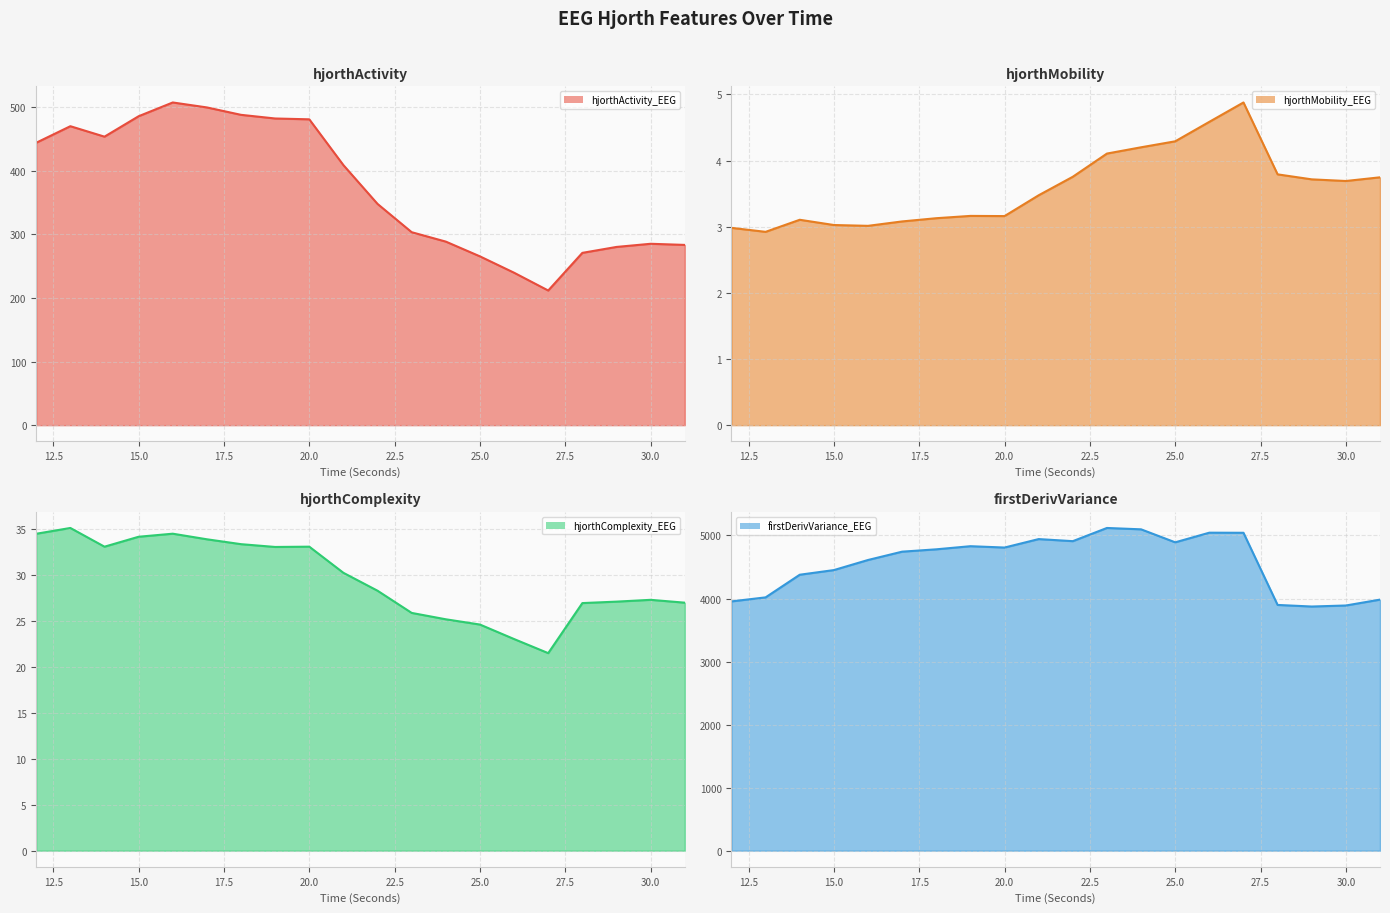

At which label does hjorthActivity_EEG reach its peak?

16